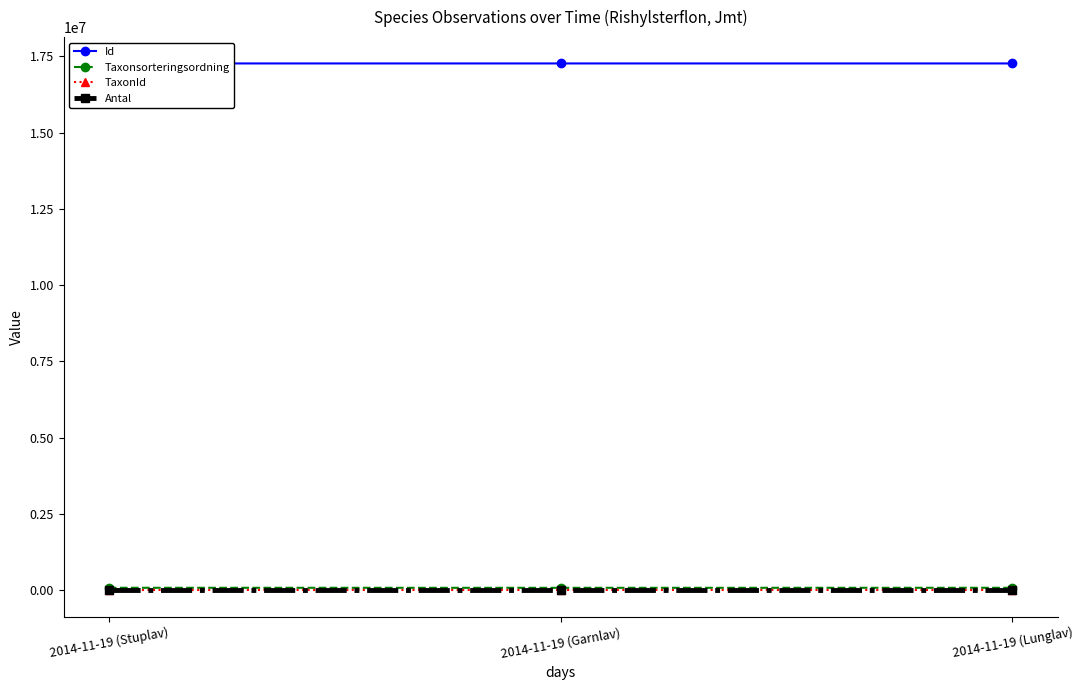

Which series changed the most between 2014-11-19 (Garnlav) and 2014-11-19 (Lunglav)?

Taxonsorteringsordning